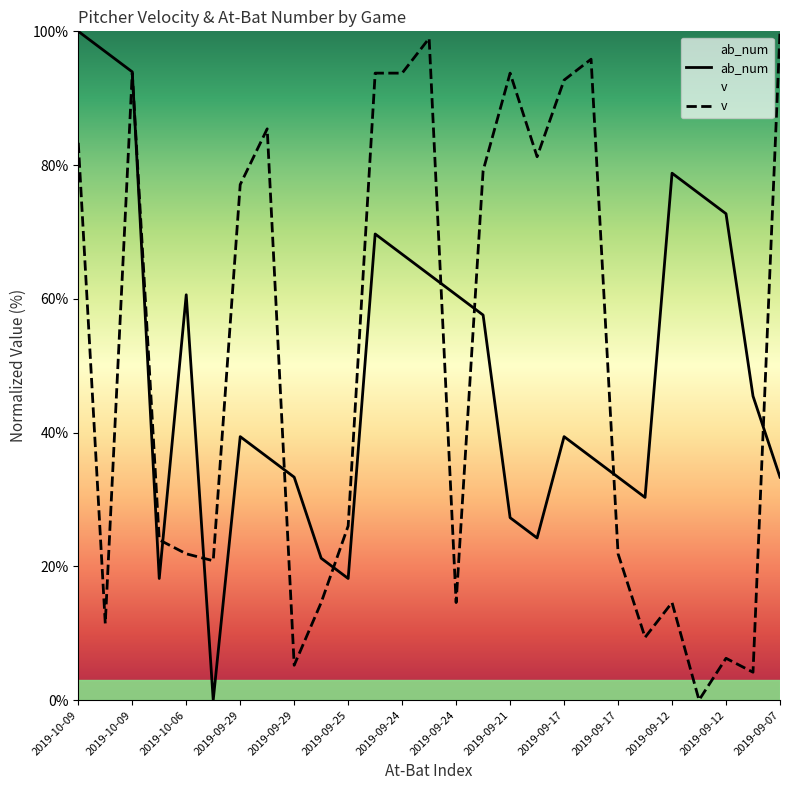

Where is v nearest to the value 50?

2019-09-25